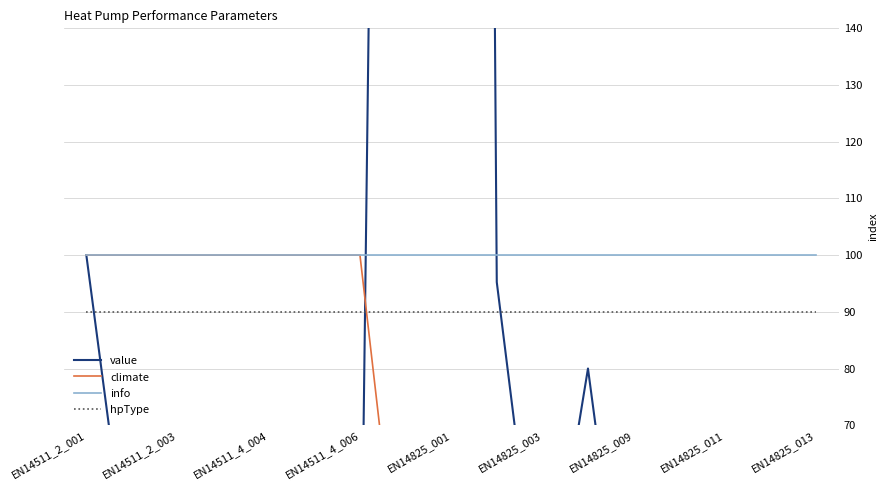

True or false: value and climate intersect in this chart.

True